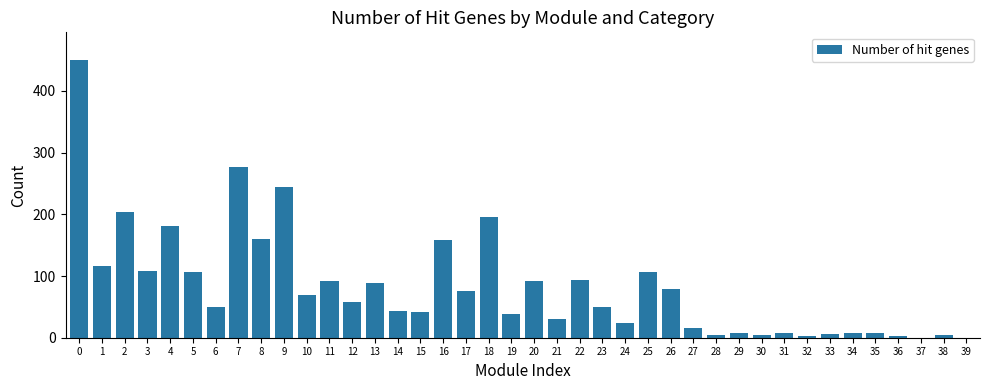

What is the greatest value displayed?

450